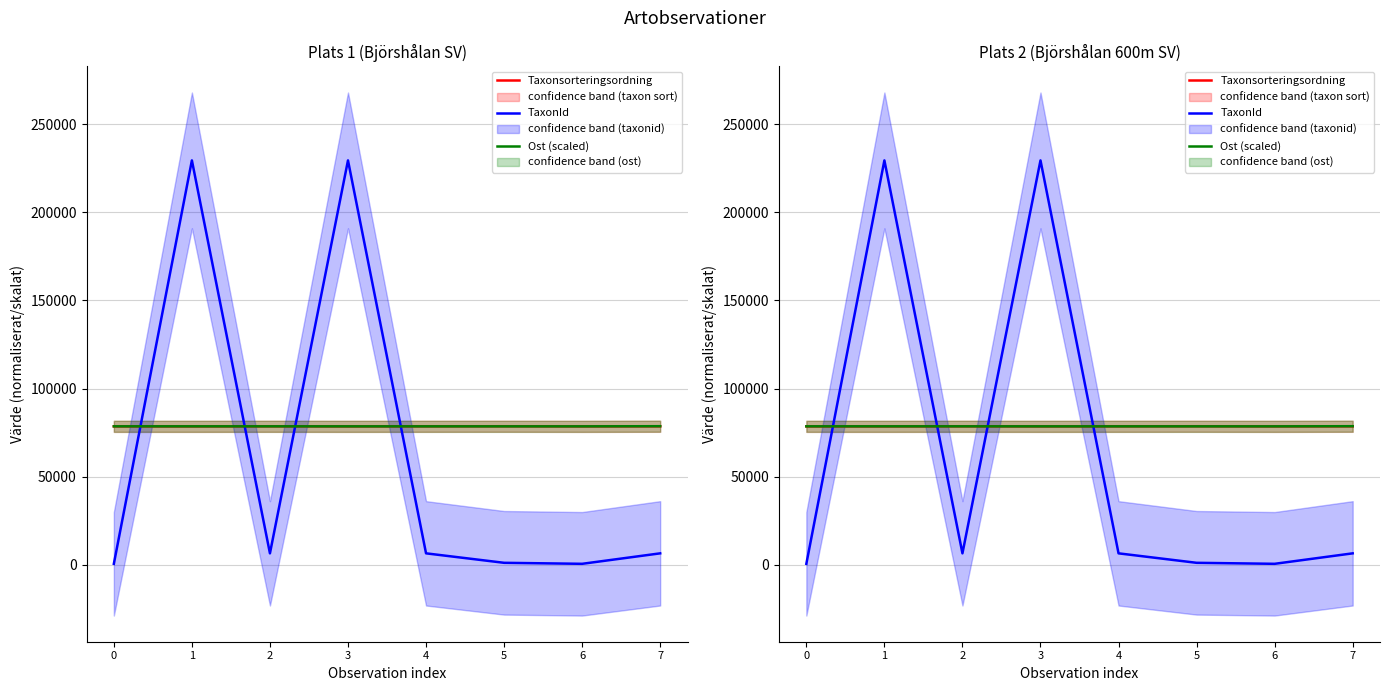

How many intersections are there between TaxonId and Ost (scaled)?

4